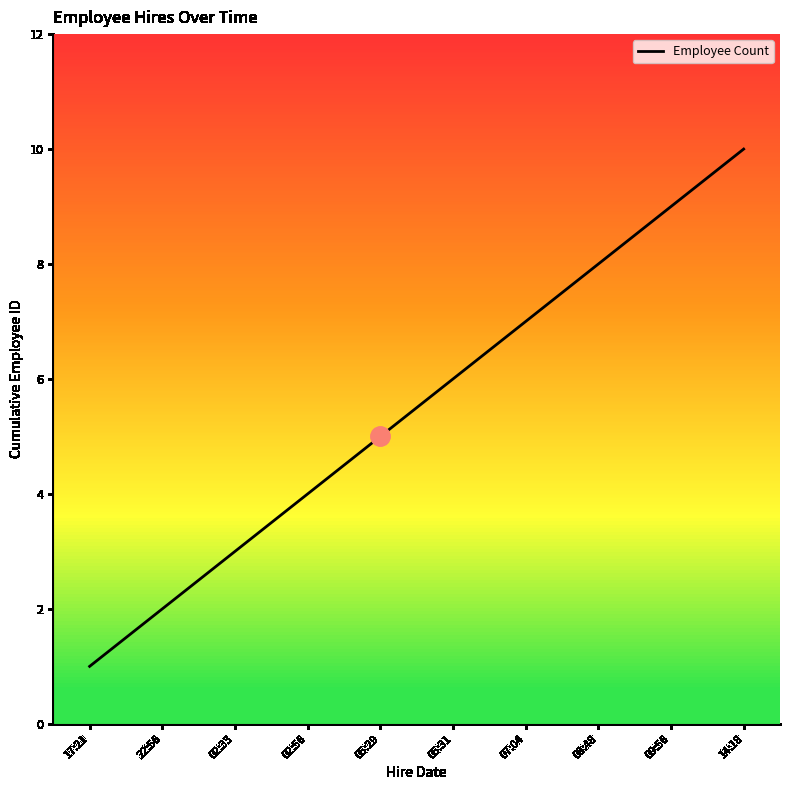

Where is the data nearest to the value 5?

05:29